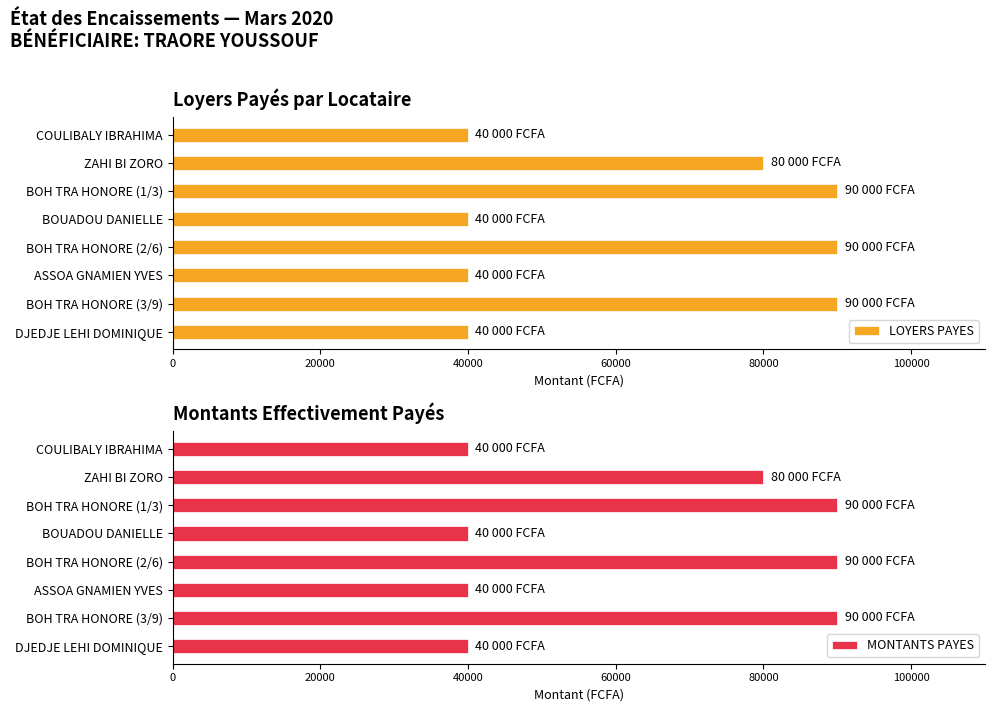

True or false: MONTANTS PAYES has a value of 37781 at BOH TRA HONORE (1/3).

False